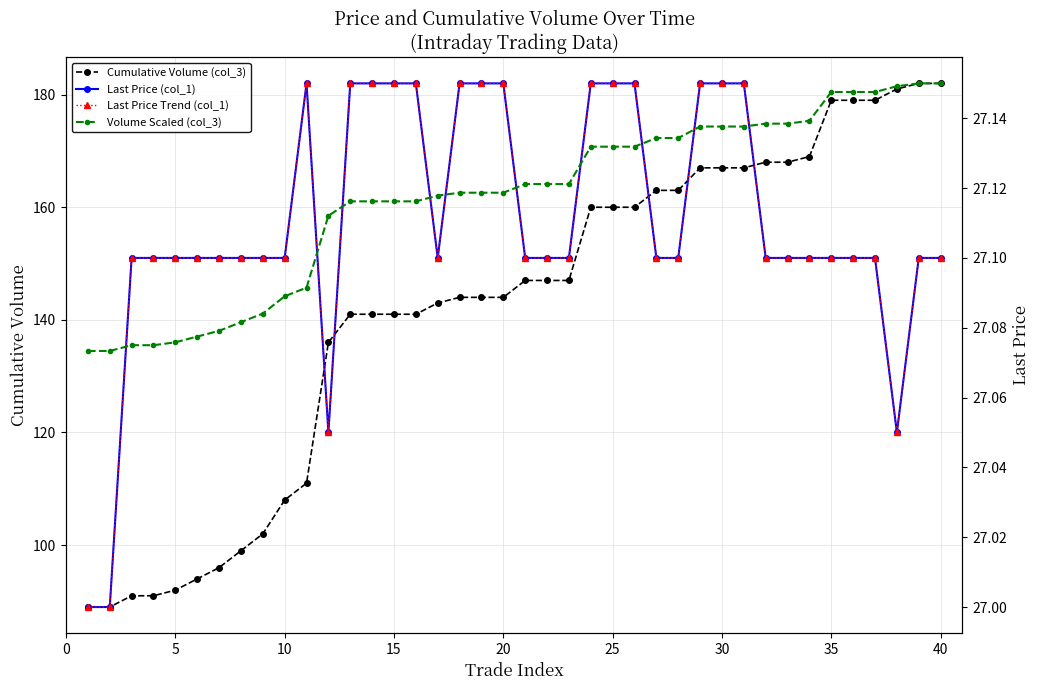

Is it true that Cumulative Volume (col_3) equals 194 at 20?

False